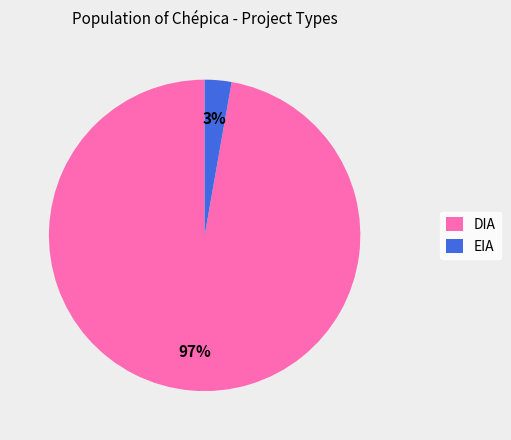

What is the smallest slice in the pie chart?

EIA